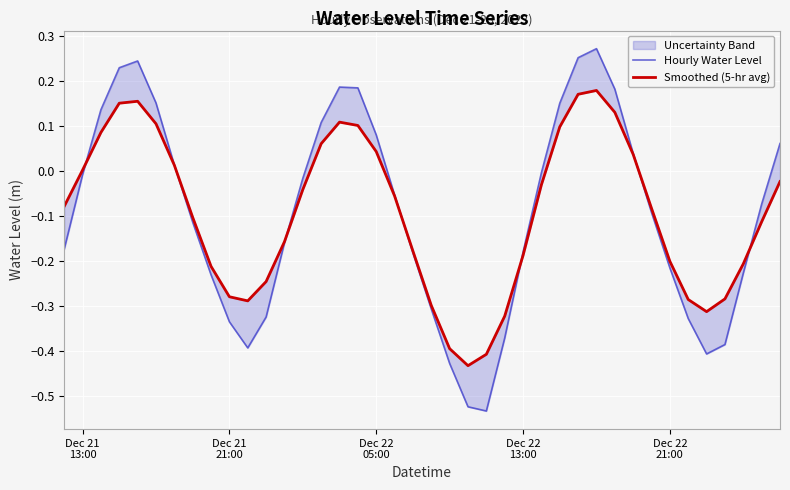

How many intersections are there between Hourly Water Level and Smoothed (5-hr avg)?

7